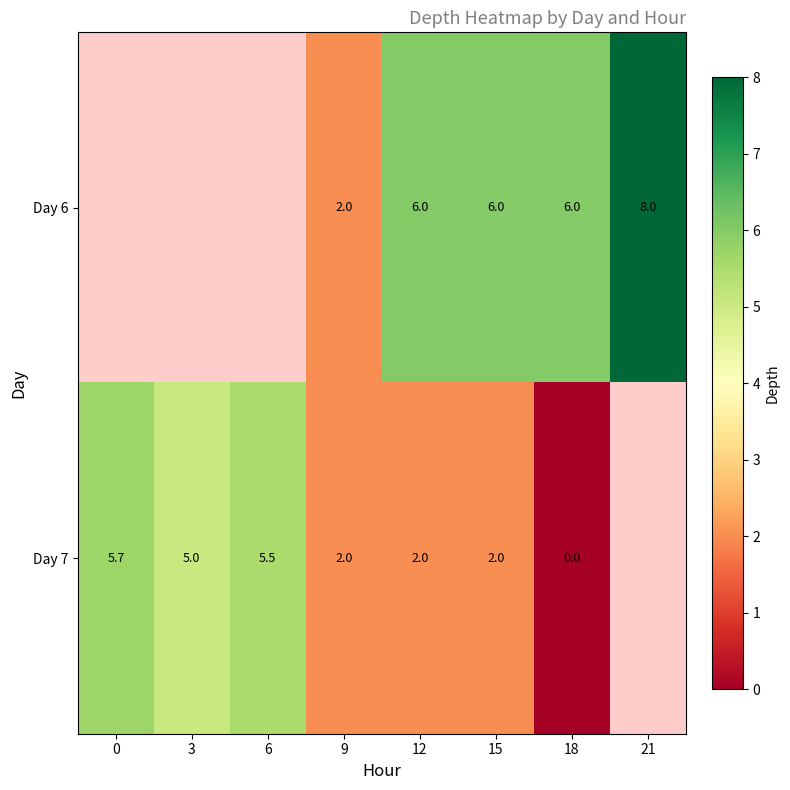

What is the sum of the Day 7 values at 18 and 12?

2.0